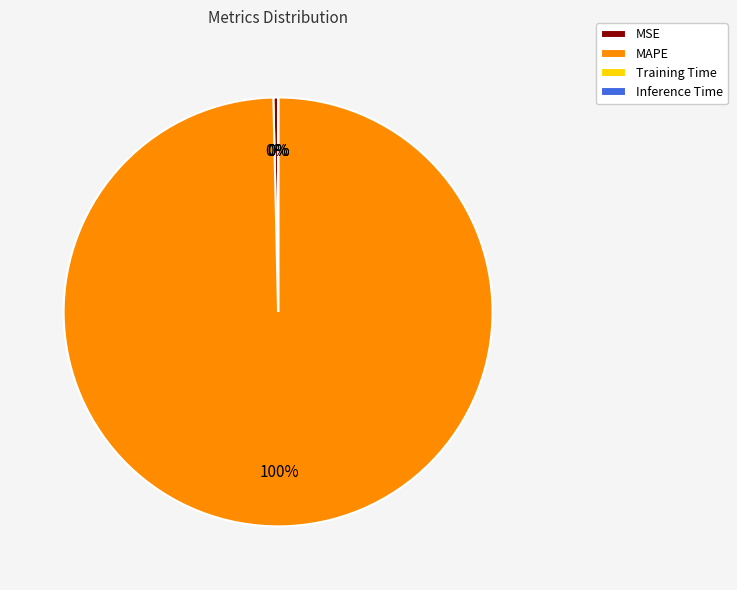

Which has a higher value, MAPE or MSE?

MAPE